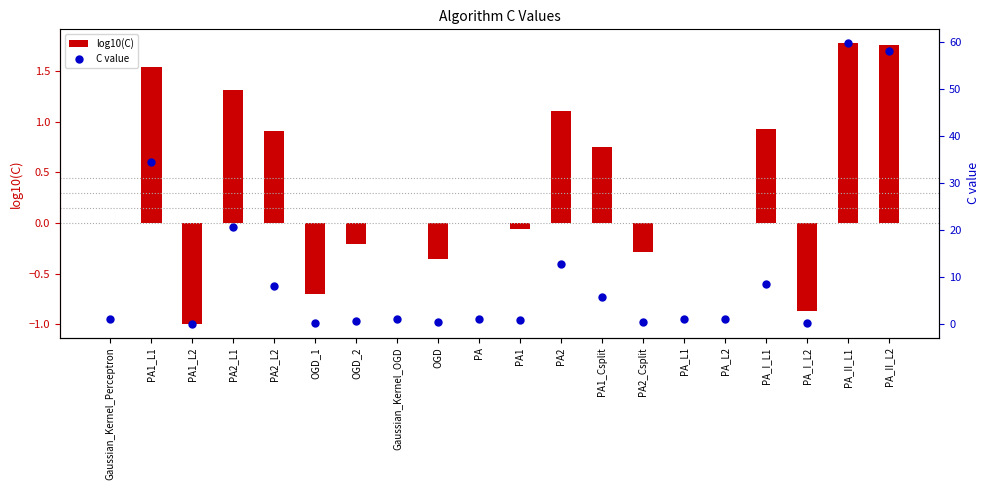

What is the total value across all series at OGD?

0.1